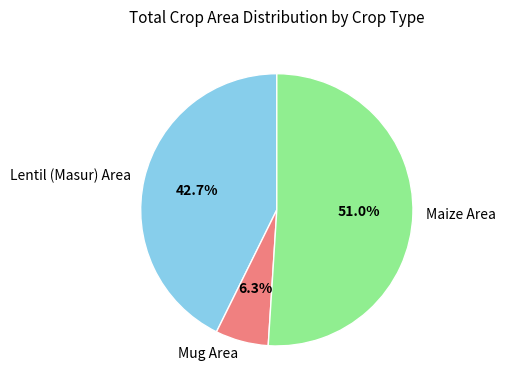

To the nearest percent, what is the difference between the largest and smallest slice percentages?

45%